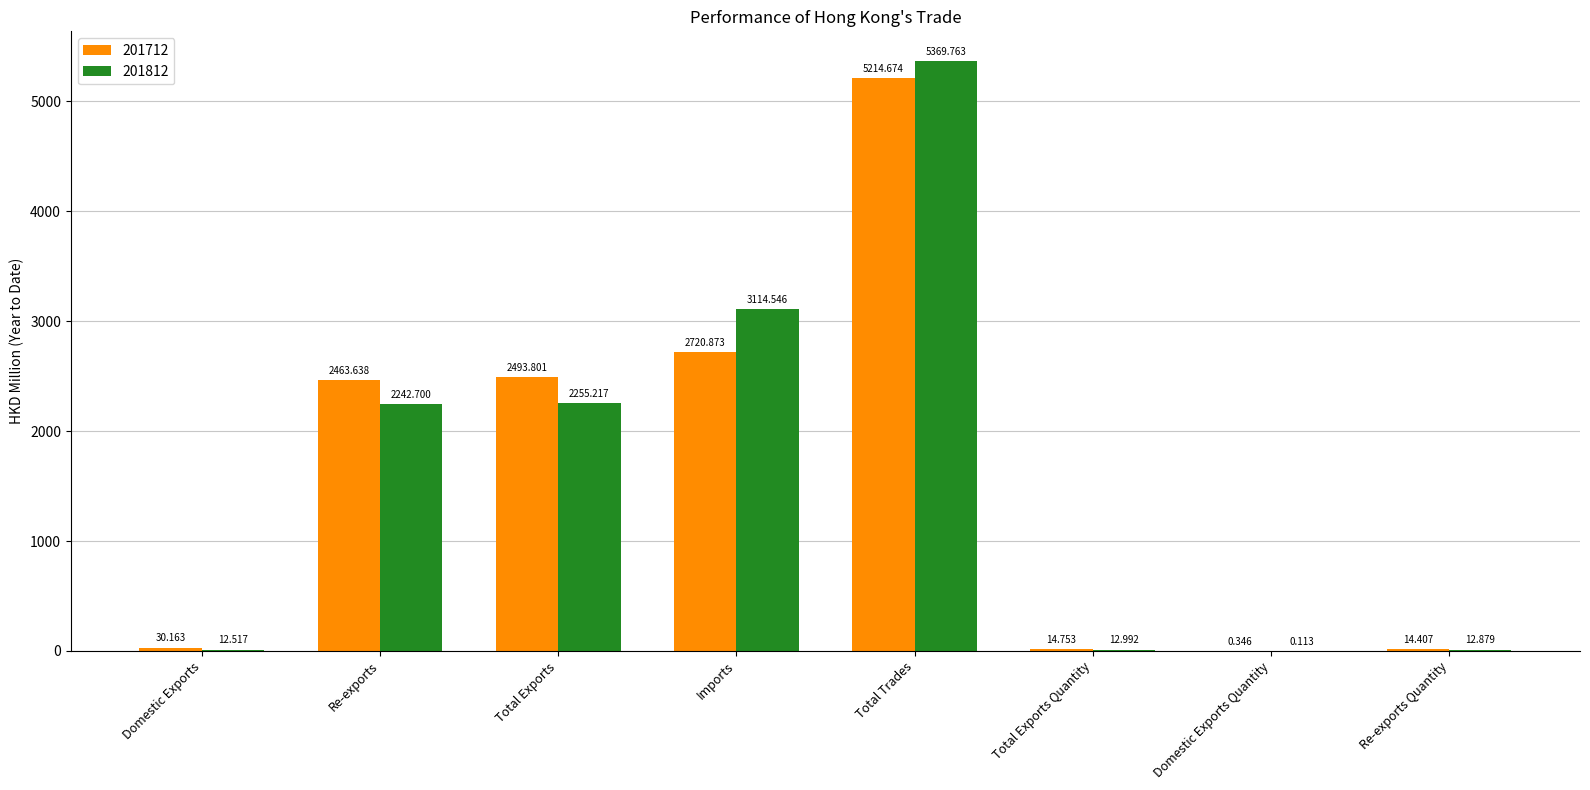

What is the sum of the 201712 values at Imports and Total Exports?

5214.7